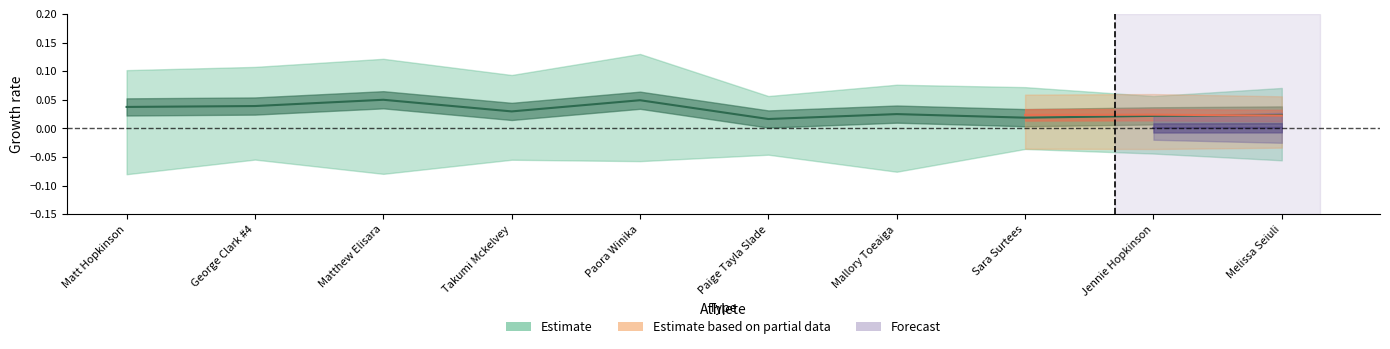

List the labels in order of value, largest first.

Matthew Elisara, Paora Winika, George Clark #4, Matt Hopkinson, Takumi Mckelvey, Mallory Toeaiga, Melissa Seiuli, Jennie Hopkinson, Sara Surtees, Paige Tayla Slade